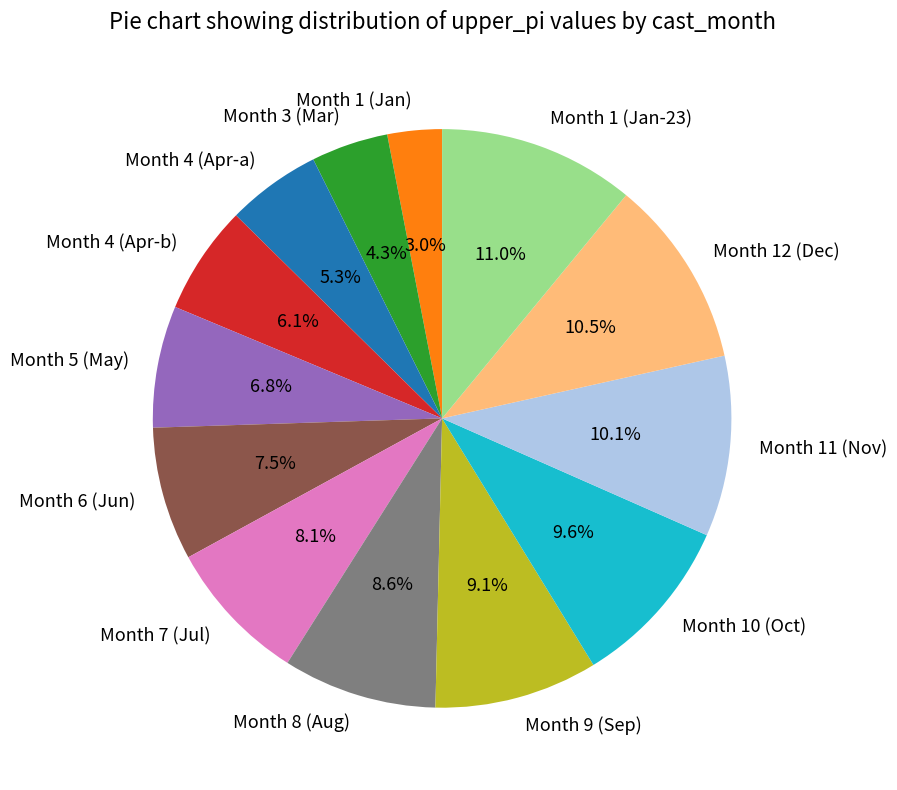

Is Month 5 (May) the majority of the pie?

No